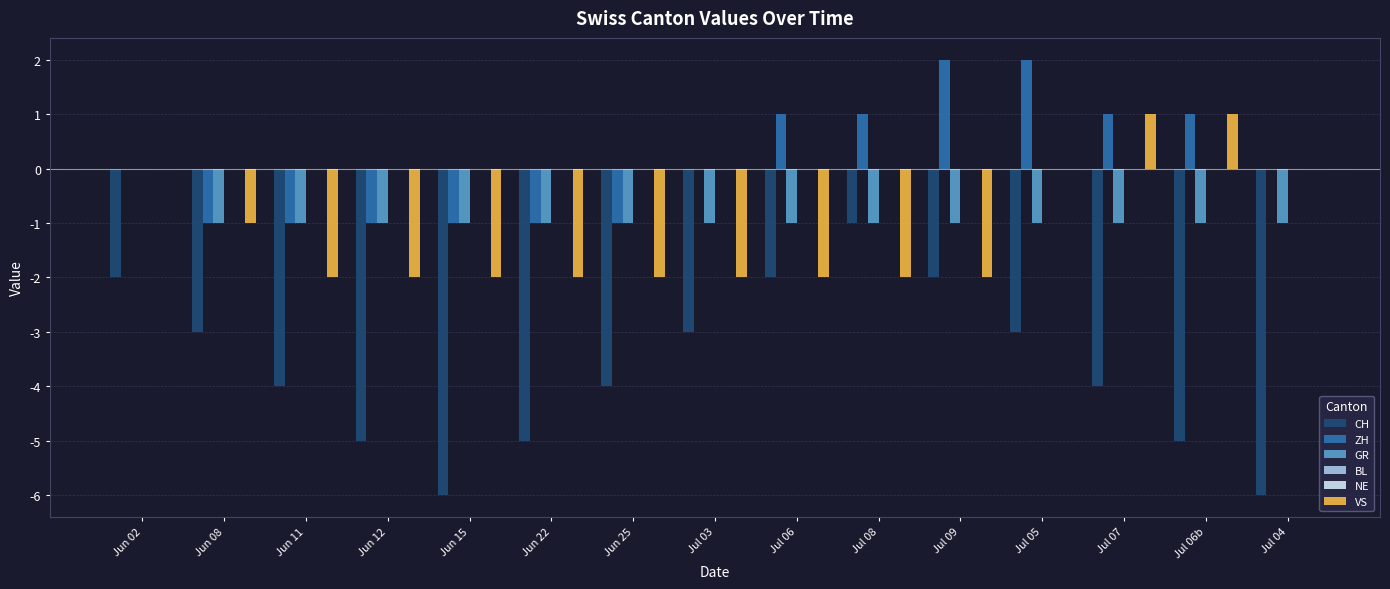

Which label corresponds to the smallest value in the chart?

Jun 15